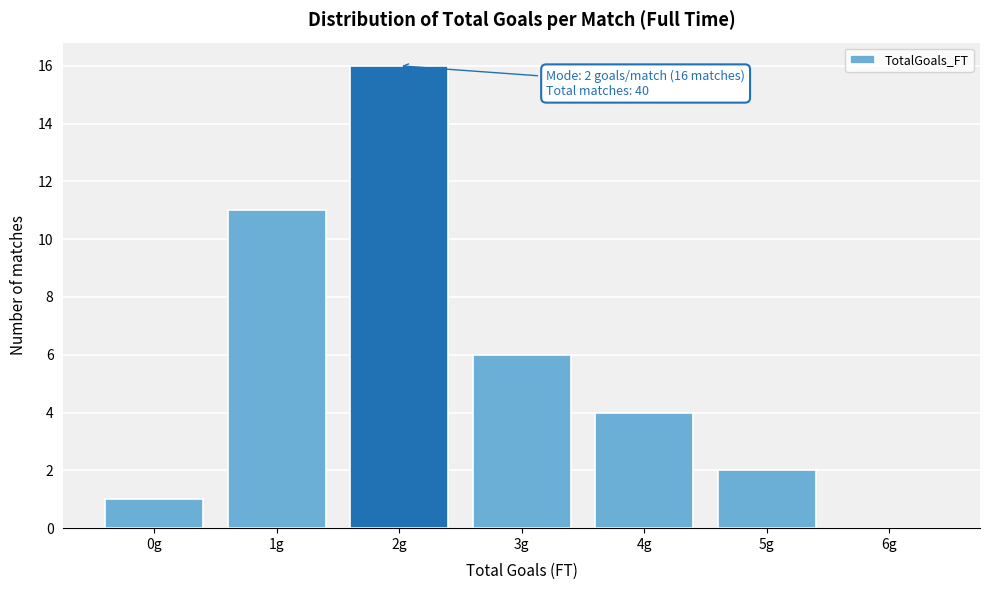

Reading left to right, list all the values displayed in this chart.

0g=1	1g=11	2g=16	3g=6	4g=4	5g=2	6g=0